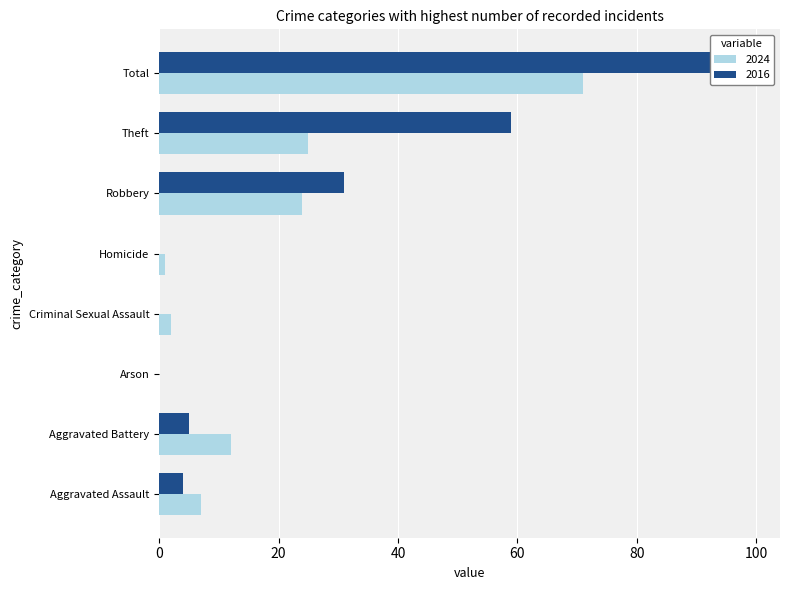

Does the chart contain any negative values?

No